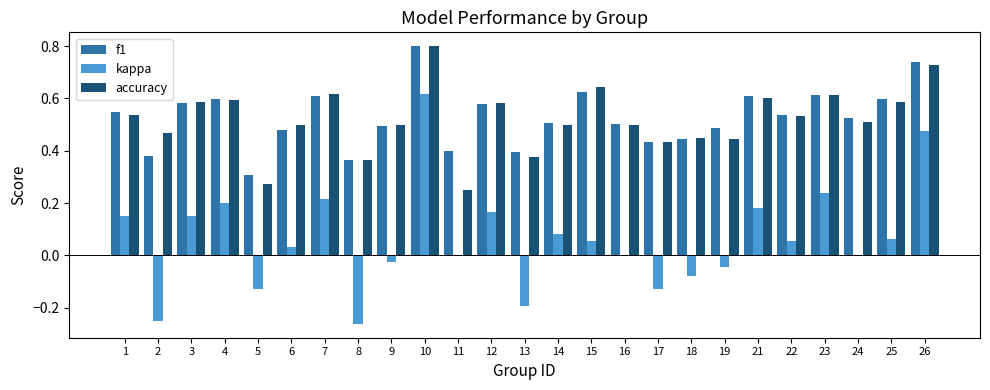

Which category has the highest value across all series?

10